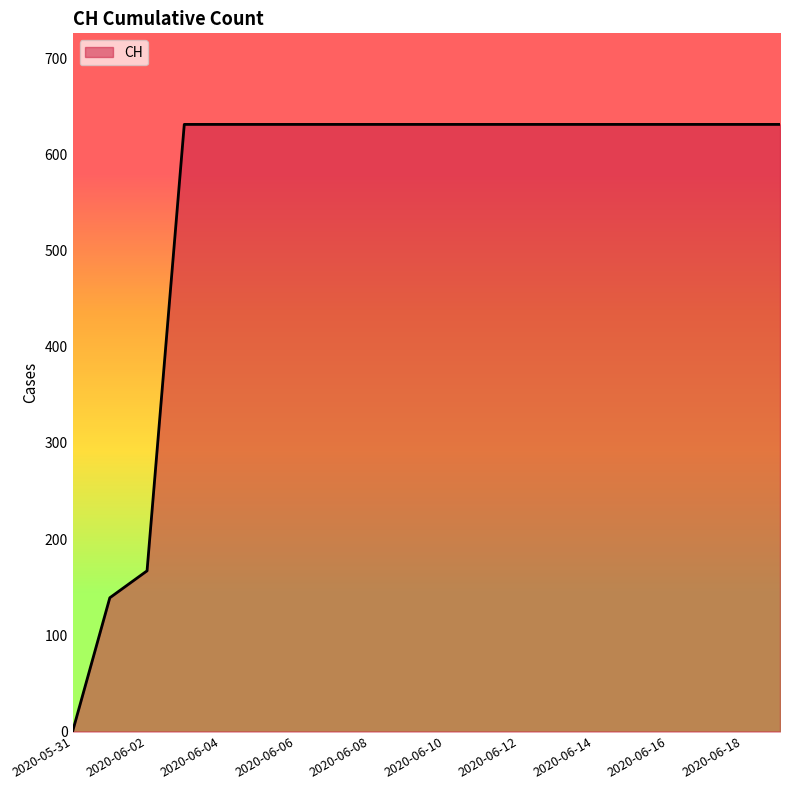

What is the difference between the second highest and second lowest values?

492